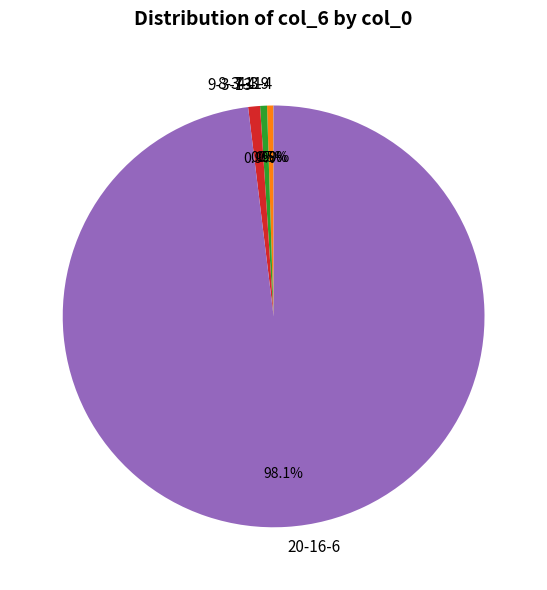

What is the ratio of the value at 9-3-13 to the value at 8-3-11?

1.7